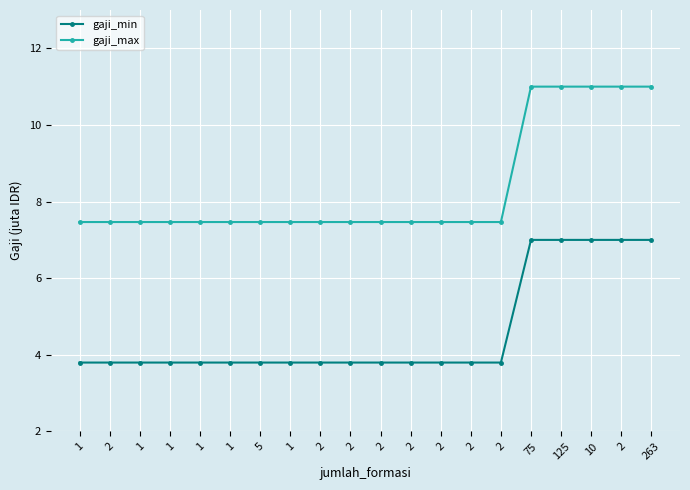

True or false: gaji_max and gaji_min cross at least once.

False